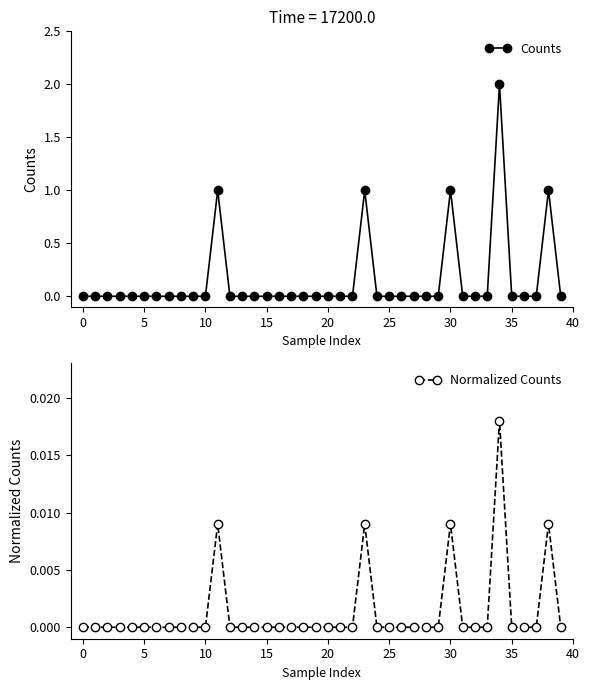

How many lines are shown in the chart?

2